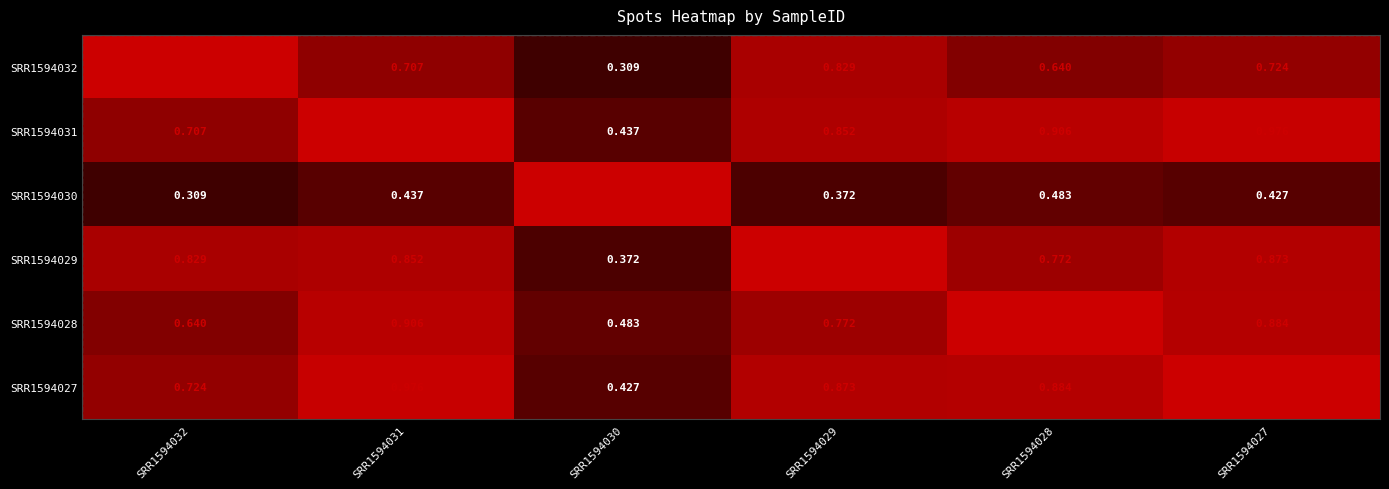

At SRR1594031, list the series in order from largest to smallest.

SRR1594031, SRR1594027, SRR1594028, SRR1594029, SRR1594032, SRR1594030